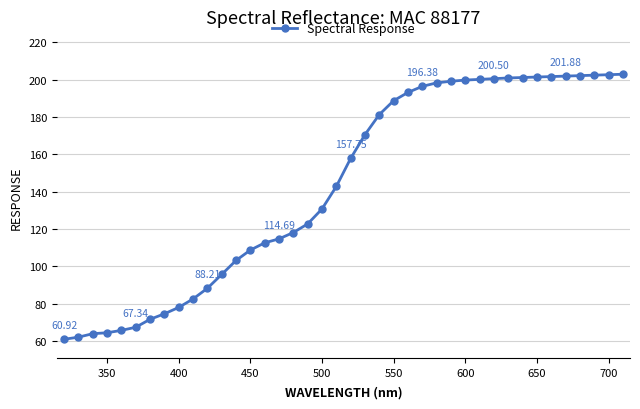

Does the chart have visible grid lines?

Yes